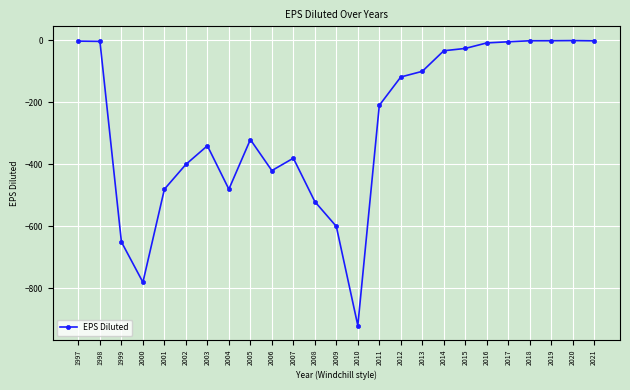

What is the change in value from 2000 to 2011?

+570.3